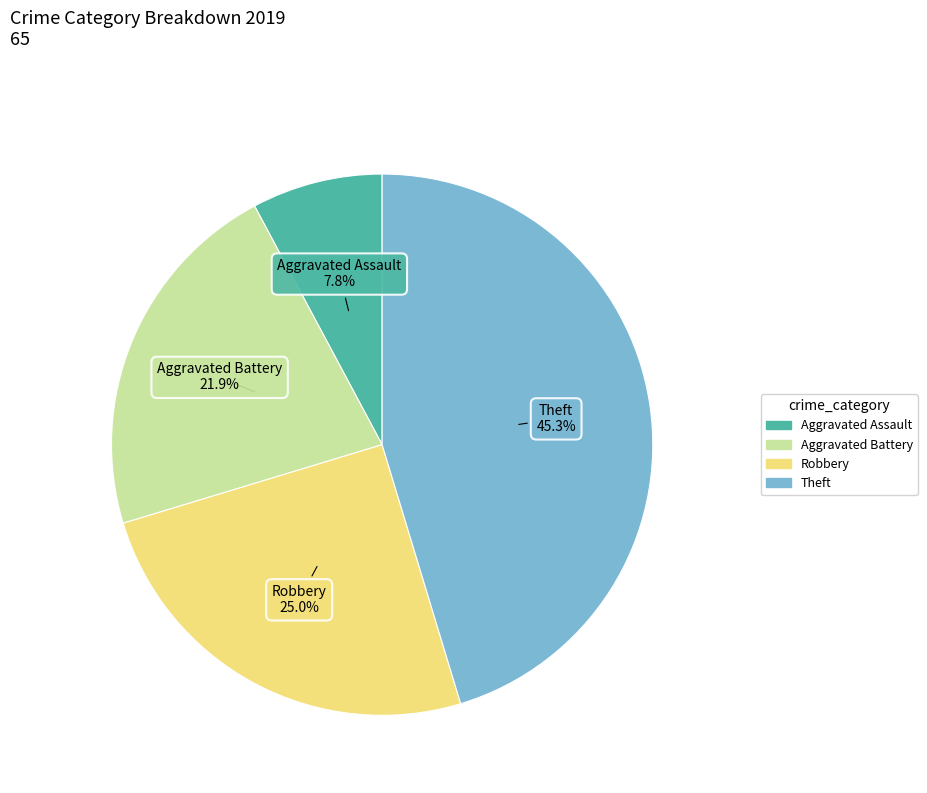

Count the number of slices in the pie.

4